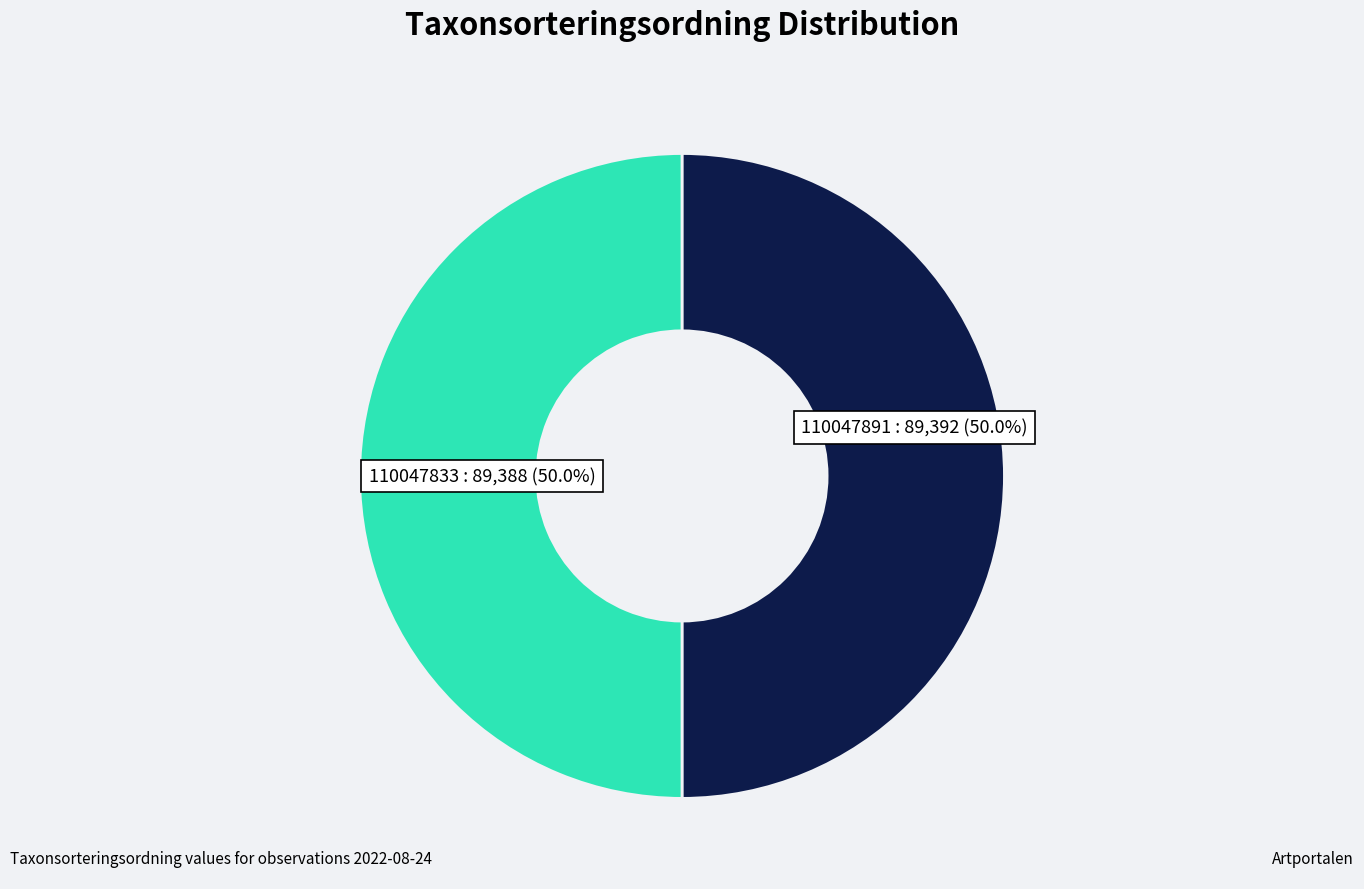

Which category has the smallest portion of the pie?

110047833